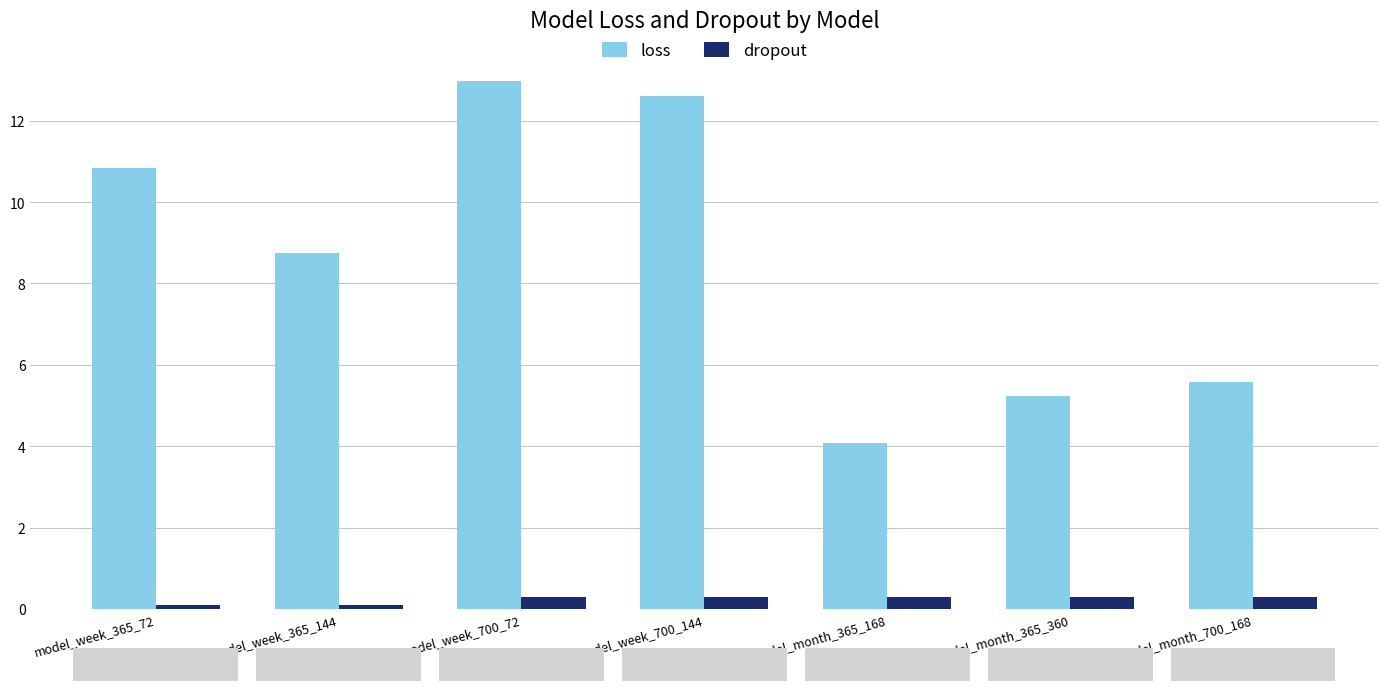

What is the label of the 5th bar from the left?

model_month_365_168